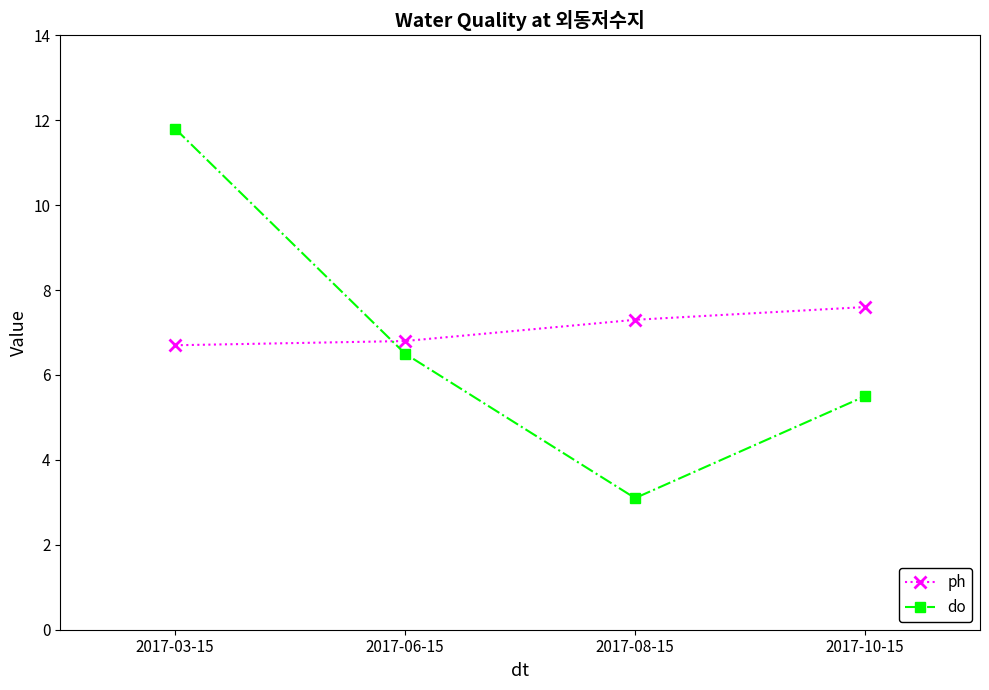

Is this an area chart (filled region under the line)?

No